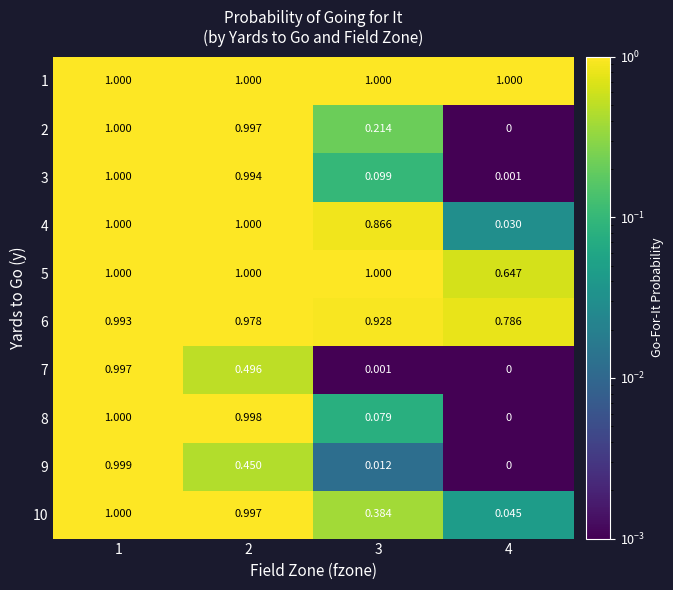

Is the value of 5 at 3 greater than the value of 9 at 1?

Yes